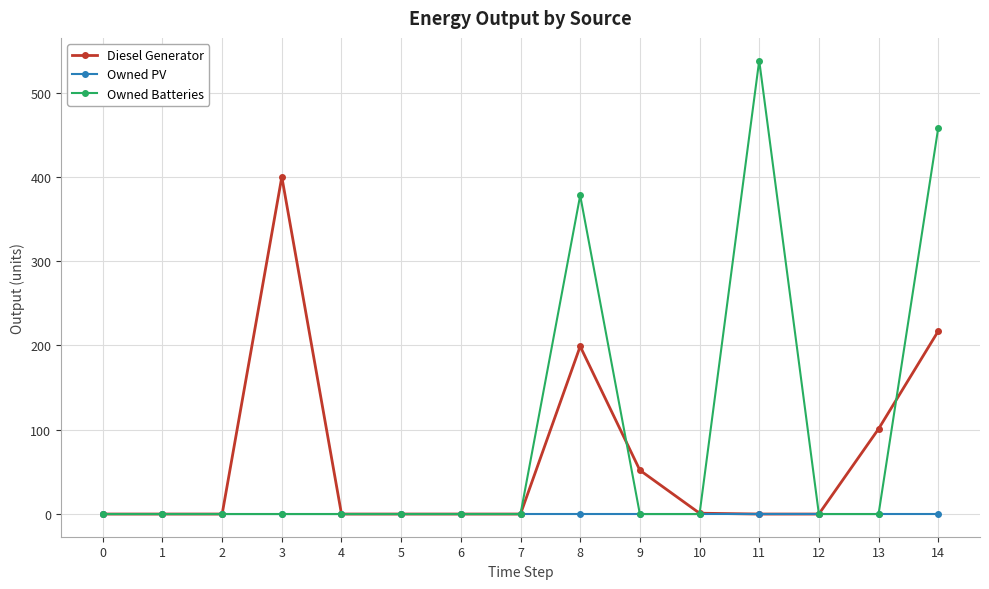

Rank the series by their average value, from highest to lowest.

Owned Batteries, Diesel Generator, Owned PV